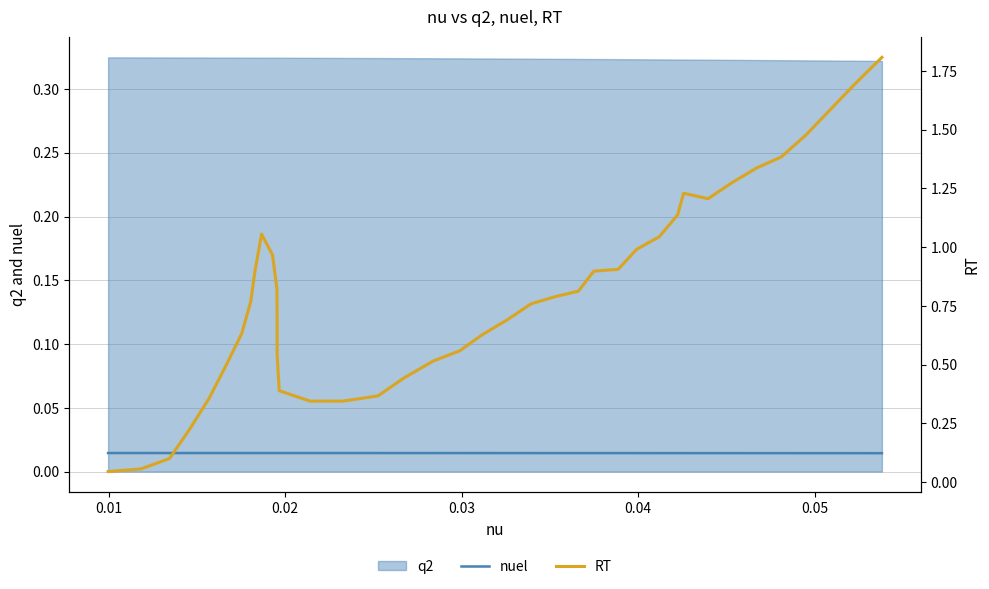

True or false: RT has a value of 0.9 at 36.

False